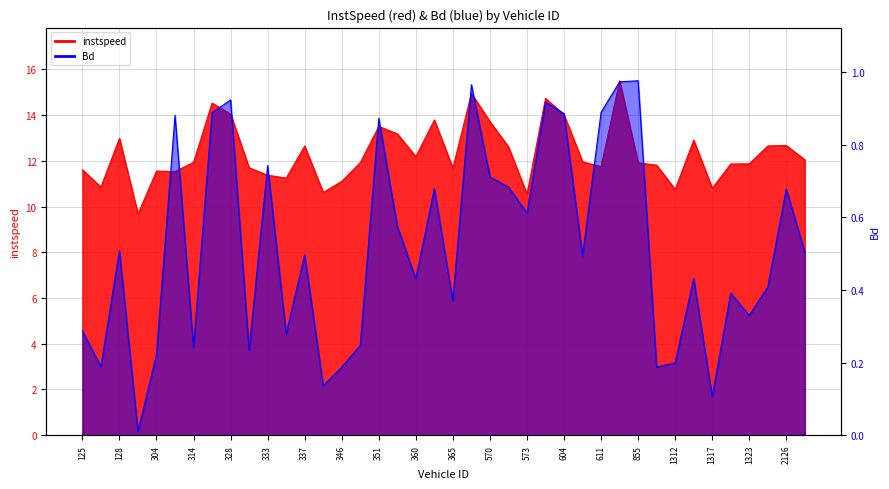

List the labels in order of Bd value, smallest first.

130.0, 1317.0, 344.0, 346.0, 862.0, 127.0, 1312.0, 304.0, 329.0, 314.0, 350.0, 336.0, 125.0, 1323.0, 365.0, 1318.0, 2124.0, 360.0, 1314.0, 606.0, 337.0, 2128.0, 128.0, 355.0, 573.0, 2126.0, 364.0, 571.0, 570.0, 333.0, 351.0, 313.0, 604.0, 321.0, 611.0, 601.0, 328.0, 552.0, 820.0, 855.0